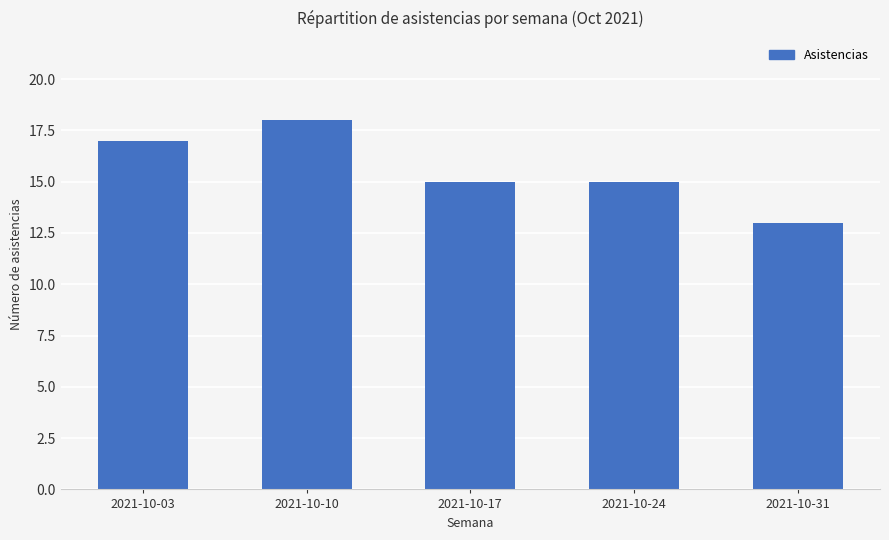

What is the value of the 1st bar from the left?

17